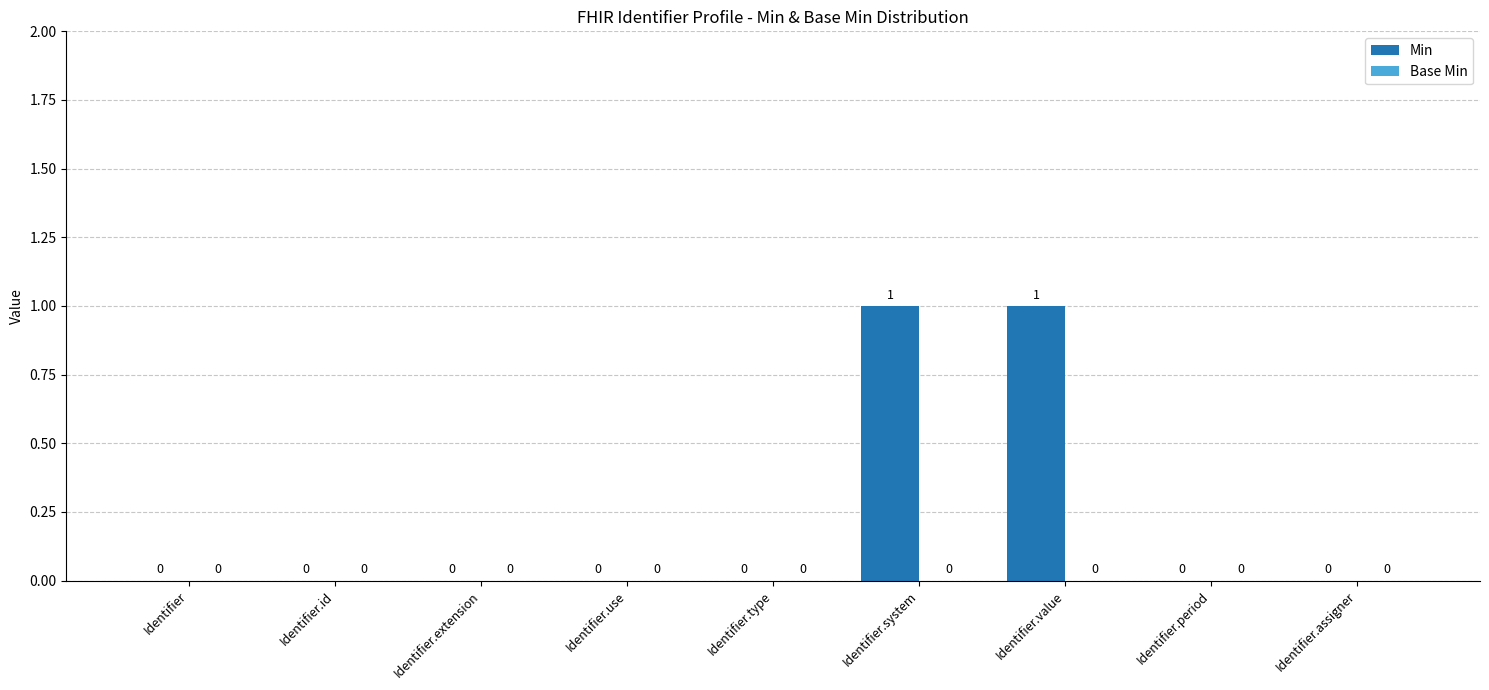

Between Identifier.use and Identifier.value, which is larger?

Identifier.value